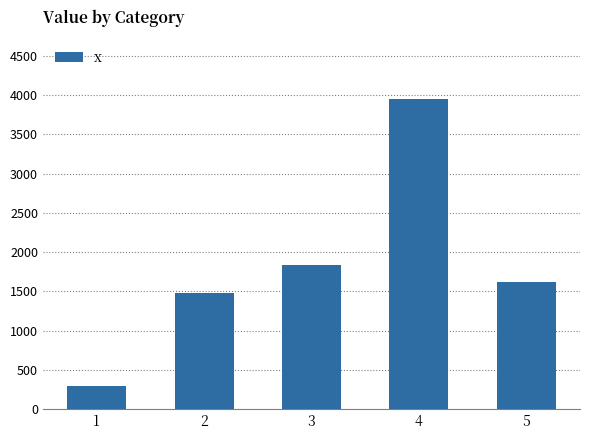

What is the approximate value at 3, to the nearest 50?

1850